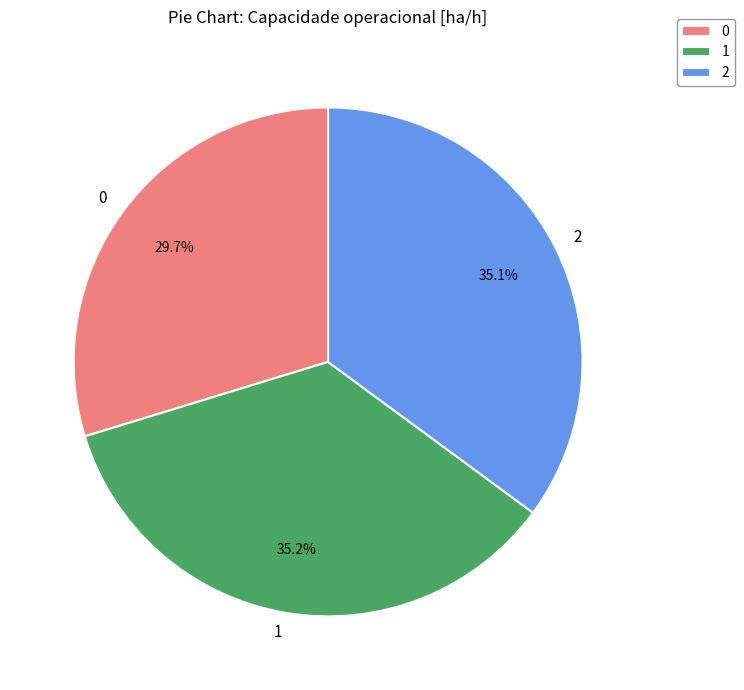

What percentage is the 0 slice, to the nearest percent?

30%